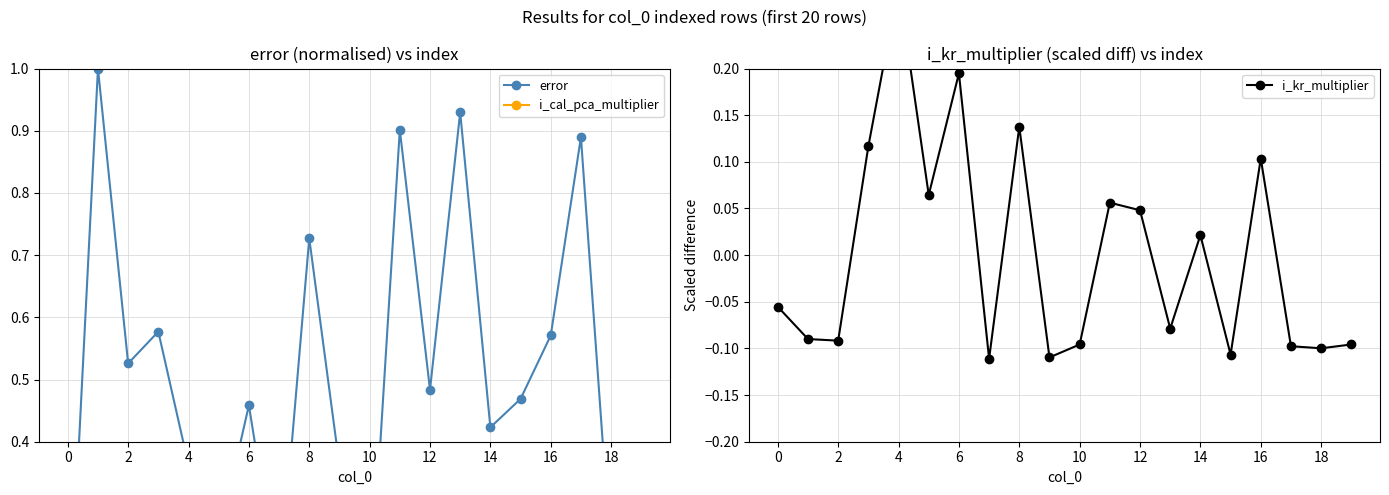

Reading left to right, list all the values displayed in this chart.

error: 0.0	1.0	0.5	0.6	0.4	0.2	0.5	0.2	0.7	0.4	0.1	0.9	0.5	0.9	0.4	0.5	0.6	0.9	0.2	0.1
i_cal_pca_multiplier: -0.1	0.3	0.0	-0.1	0.2	-0.0	0.1	-0.1	-0.1	-0.0	-0.1	-0.1	-0.1	0.1	-0.1	-0.0	-0.1	0.1	0.2	-0.1
i_kr_multiplier: -0.1	-0.1	-0.1	0.1	0.3	0.1	0.2	-0.1	0.1	-0.1	-0.1	0.1	0.0	-0.1	0.0	-0.1	0.1	-0.1	-0.1	-0.1